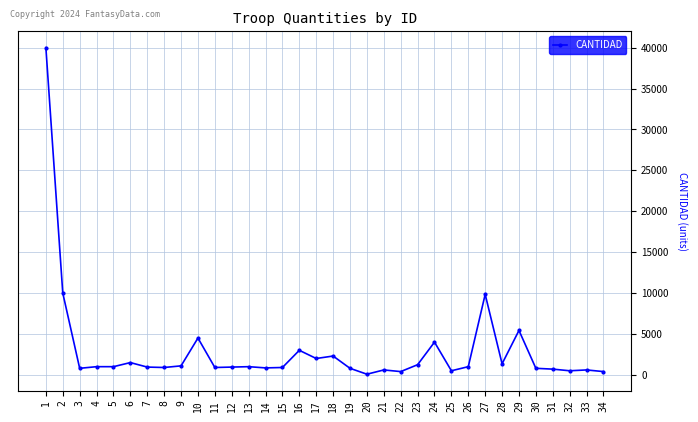

At which category does the chart reach its peak across all series?

1